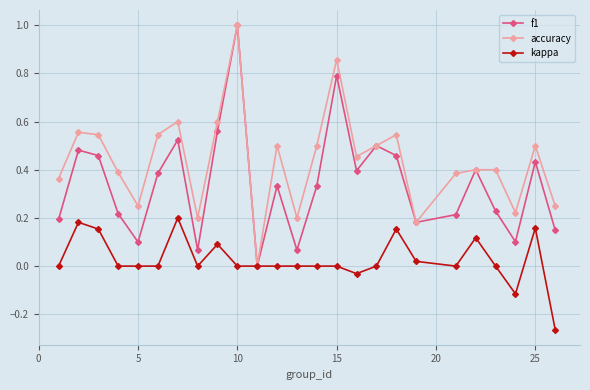

What is the highest value of the accuracy series?

1.0